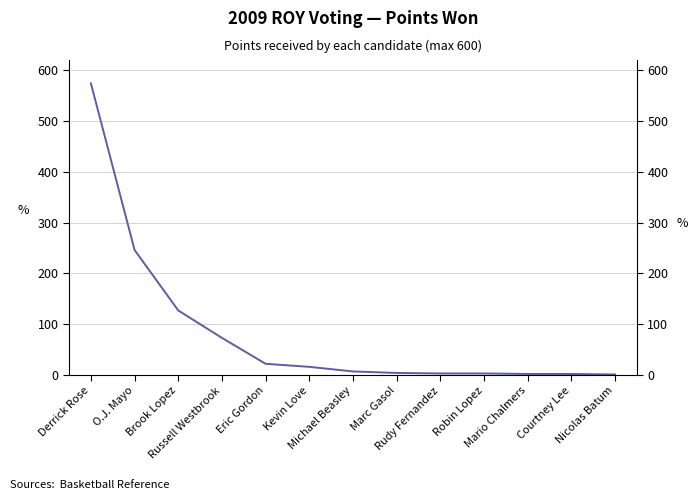

What position from the right is Derrick Rose?

13